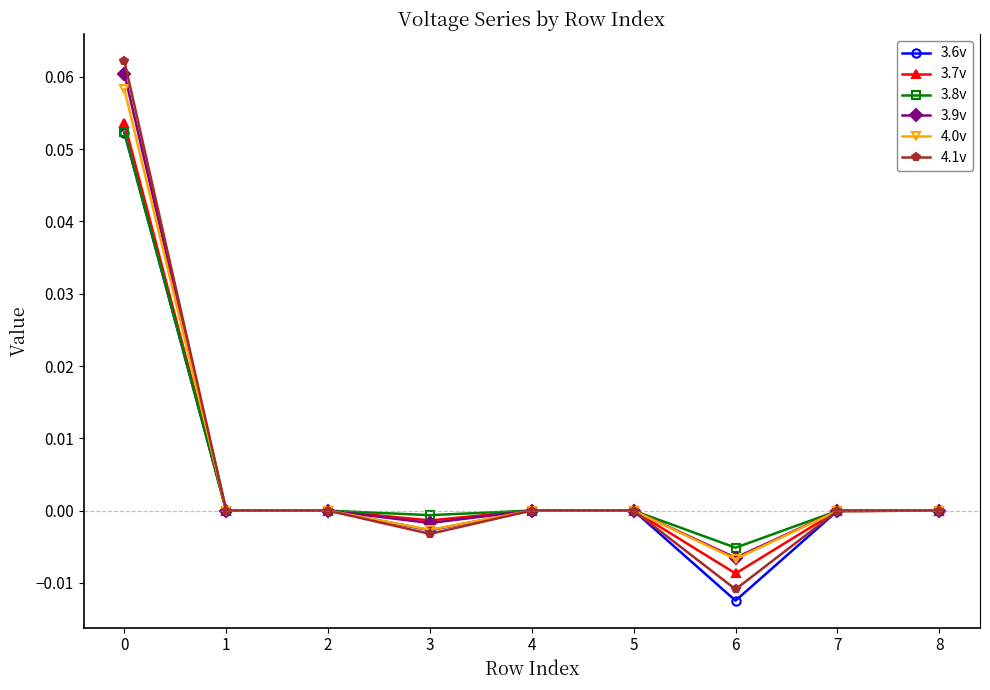

Count the number of data series in this chart.

6